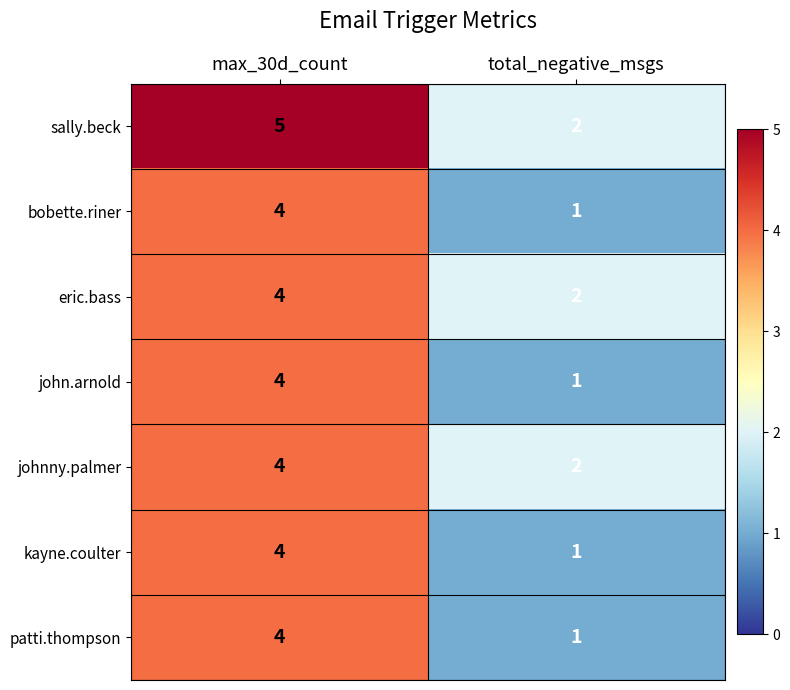

Reading right to left, list all the values displayed in this chart.

sally.beck: 2	5
bobette.riner: 1	4
eric.bass: 2	4
john.arnold: 1	4
johnny.palmer: 2	4
kayne.coulter: 1	4
patti.thompson: 1	4